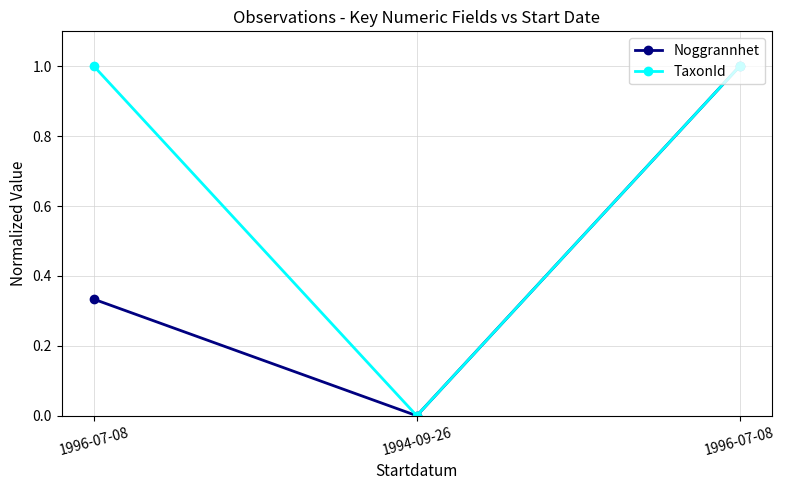

Which label corresponds to the largest value in the chart?

1996-07-08